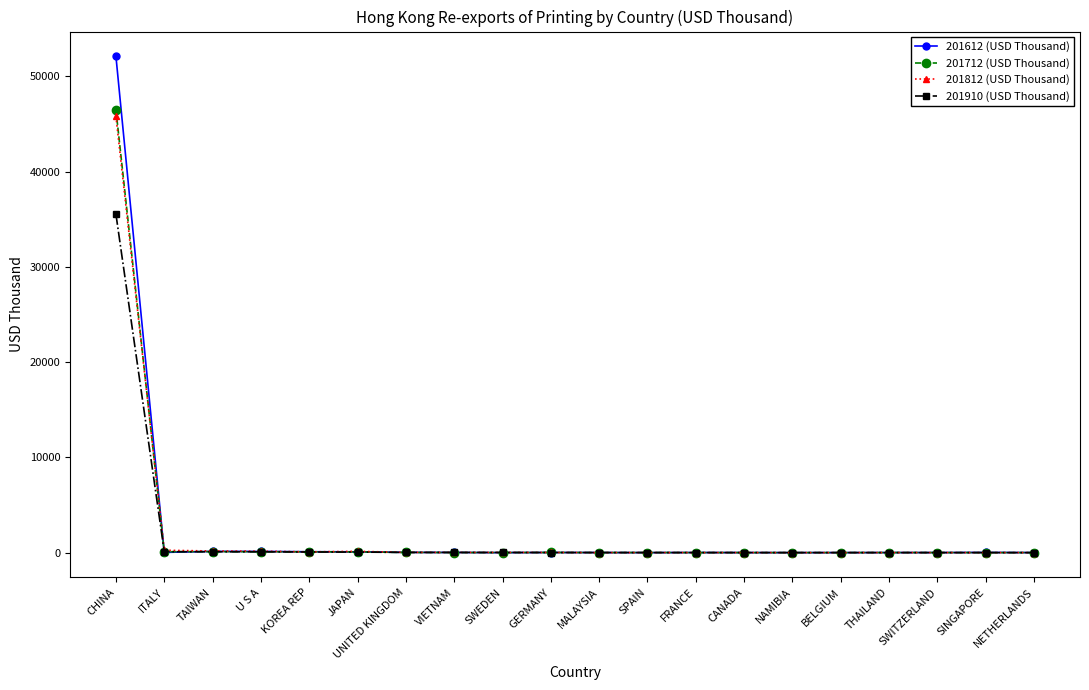

What is the minimum value shown in the chart?

1.1